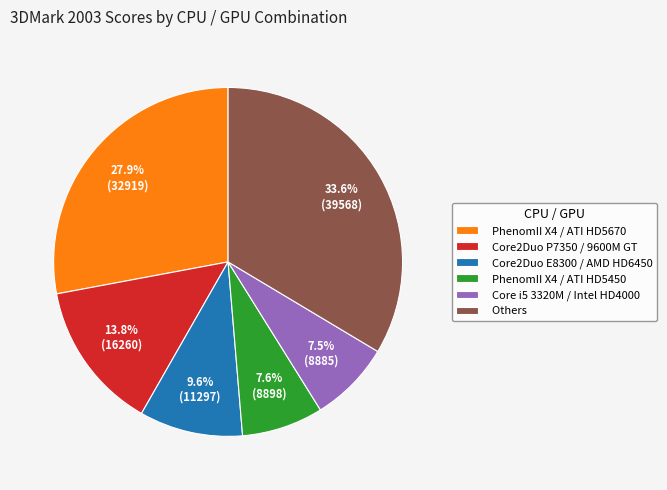

Approximately how many times larger is the value at Core2Duo E8300 / AMD HD6450 compared to PhenomII X4 / ATI HD5450?

1.3